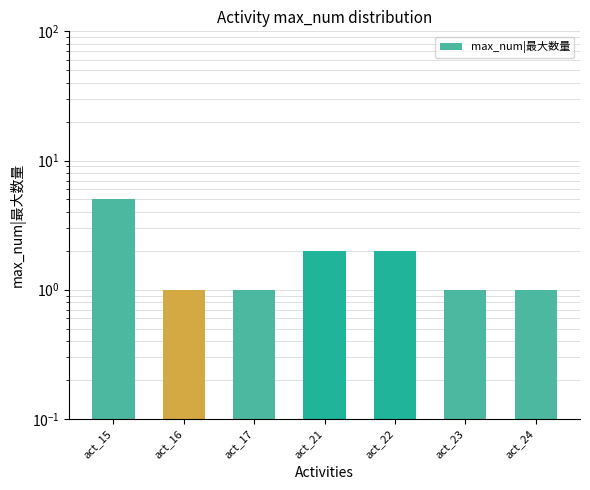

What is the value of the 1st bar from the left?

5